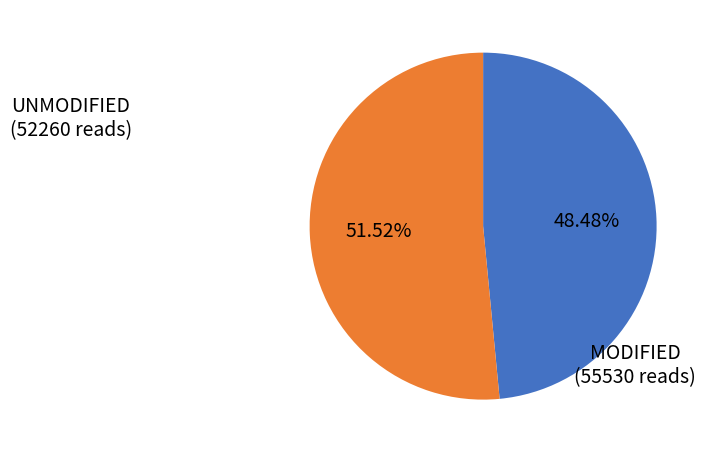

How many segments does this pie chart have?

2